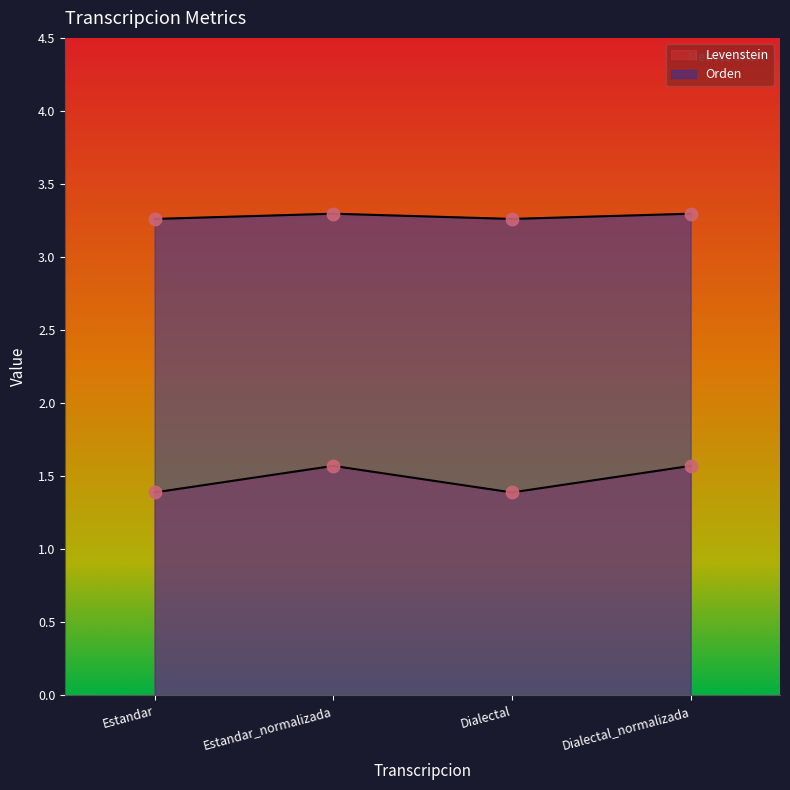

Which series contains the highest Y value?

Orden